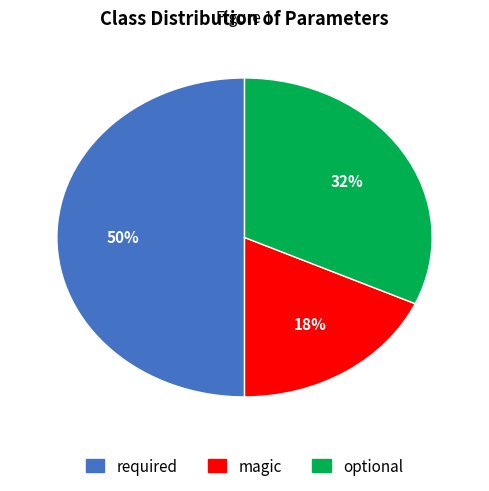

To the nearest percent, what is the difference between the largest and smallest slice percentages?

32%